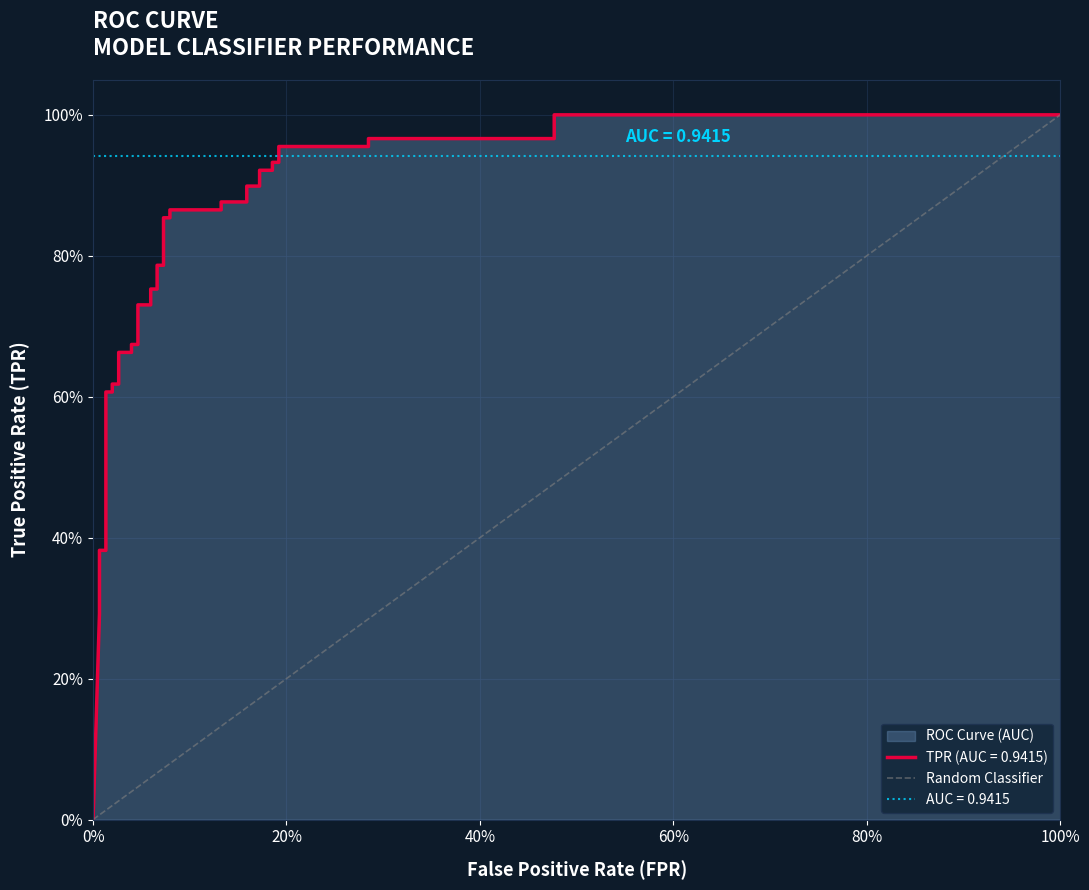

The value at 100% is 2. True or false?

False